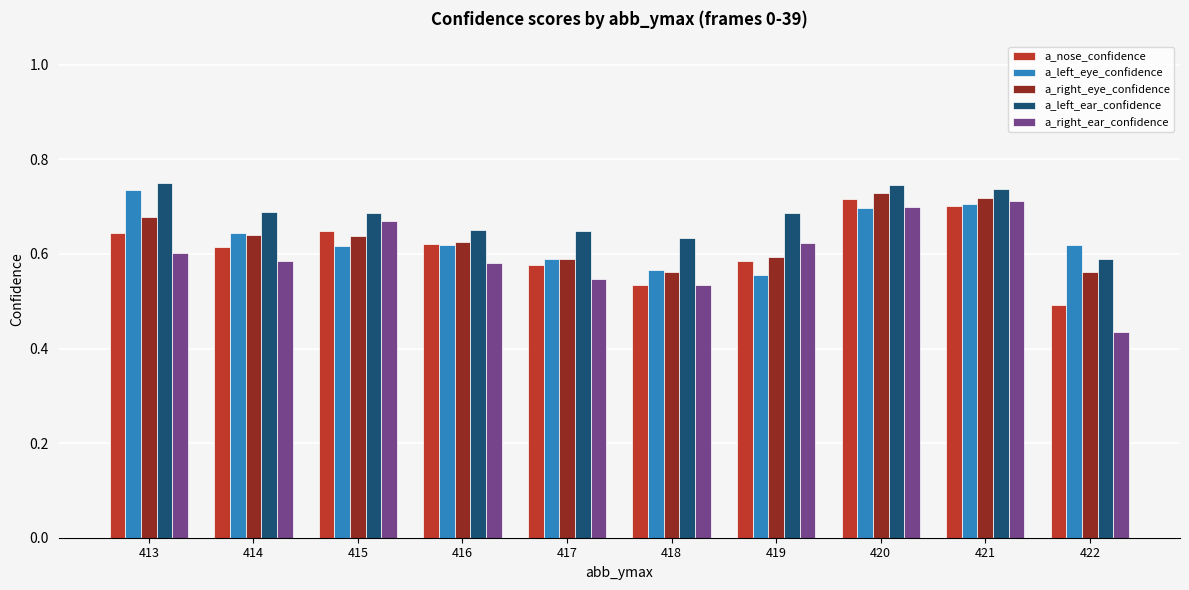

Count the a_nose_confidence values in the range 0 to 1.

10